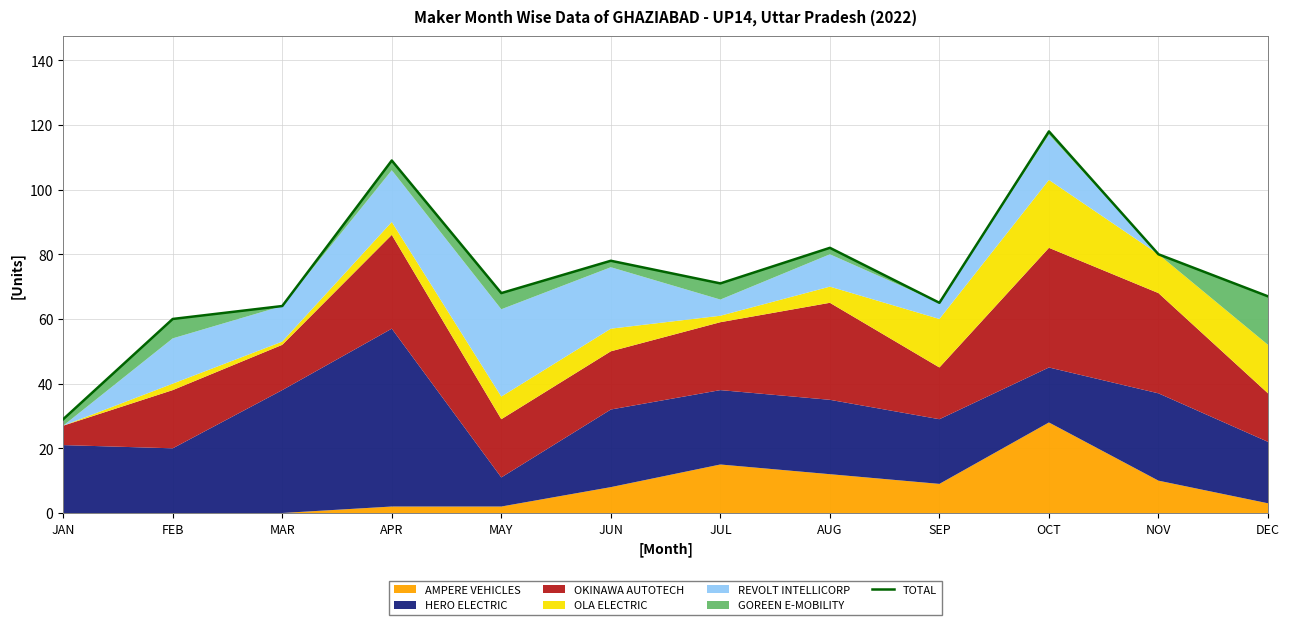

How many lines are shown in the chart?

1